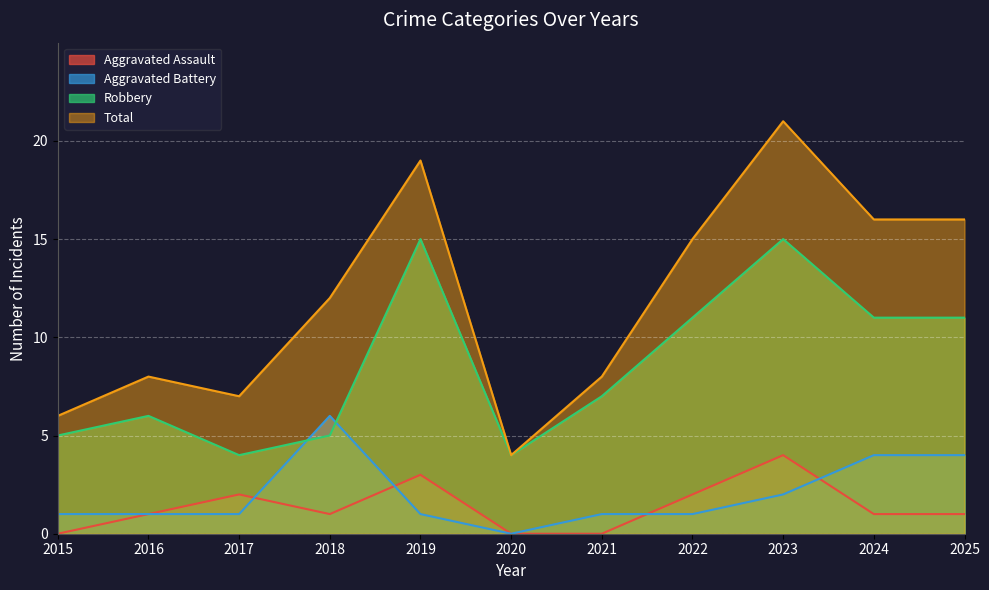

At which label does Total first exceed 12?

2019